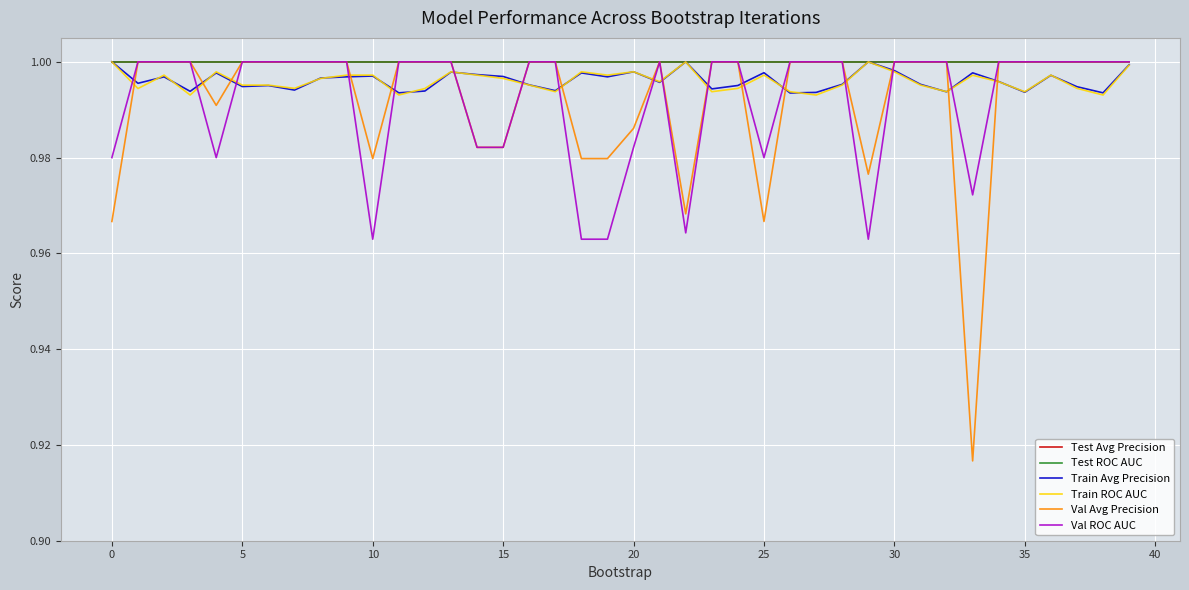

After their last crossing, which series has the higher values: Train ROC AUC or Train Avg Precision?

Train Avg Precision